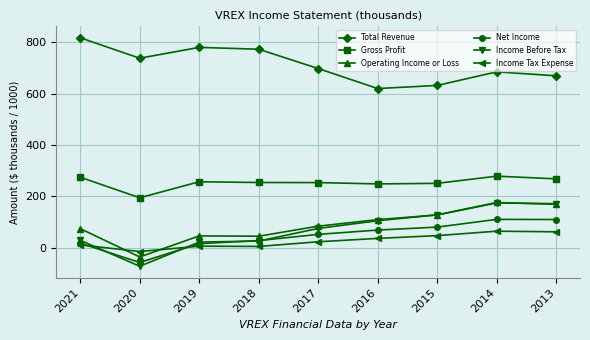

Which series changed the most between 2017 and 2014?

Income Before Tax